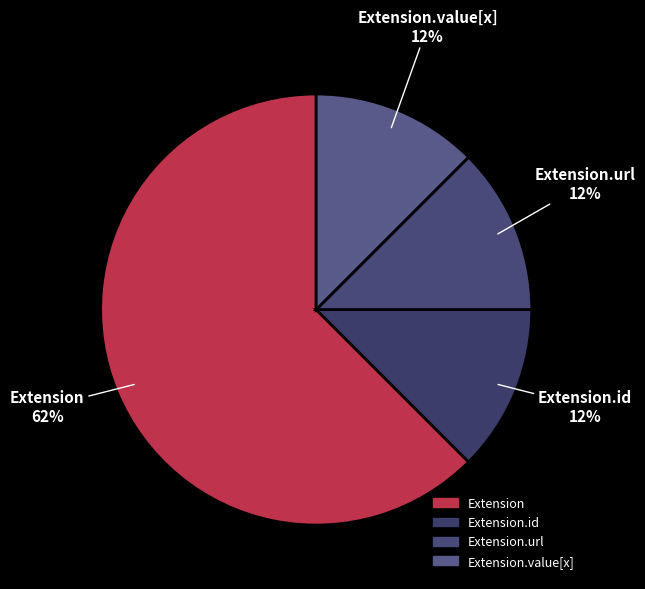

Is there any slice that represents more than half of the pie?

Yes